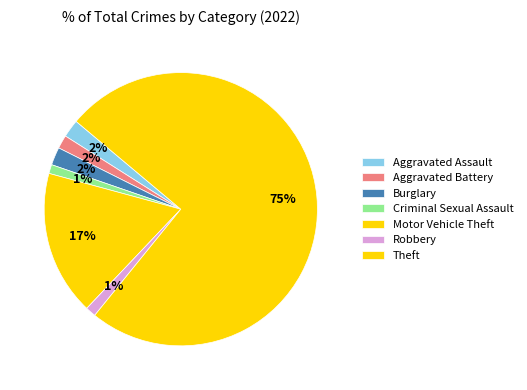

Which slice is the smallest?

Criminal Sexual Assault